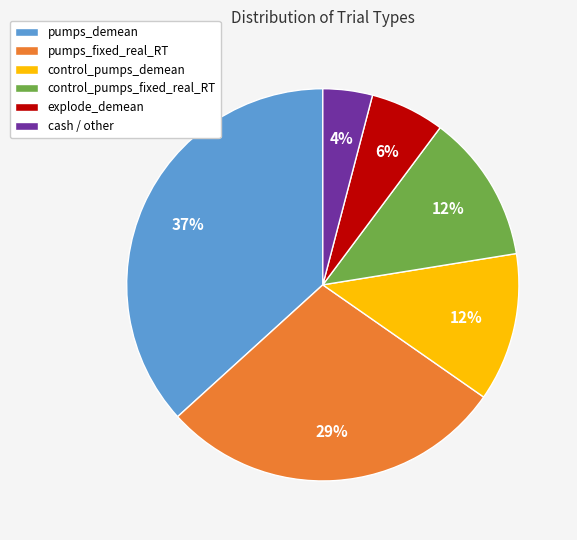

True or false: explode_demean accounts for 1% of the total.

False